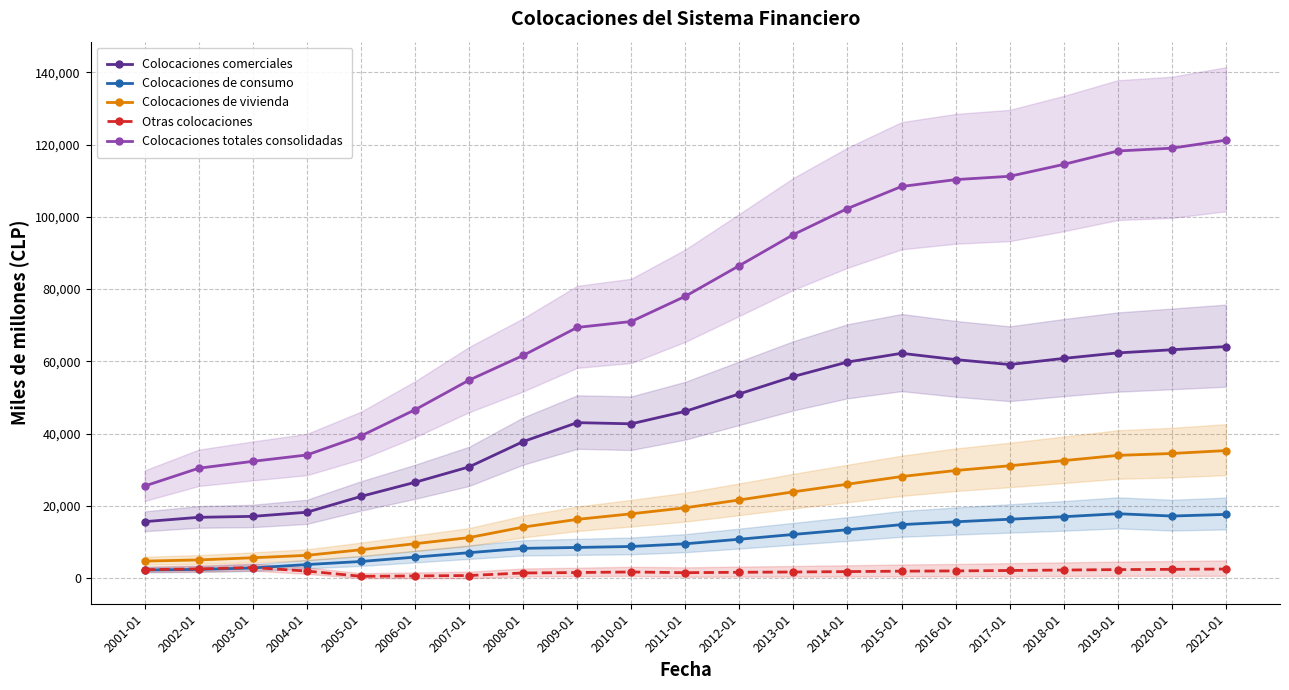

How many data points in Colocaciones comerciales are less than 46182?

10